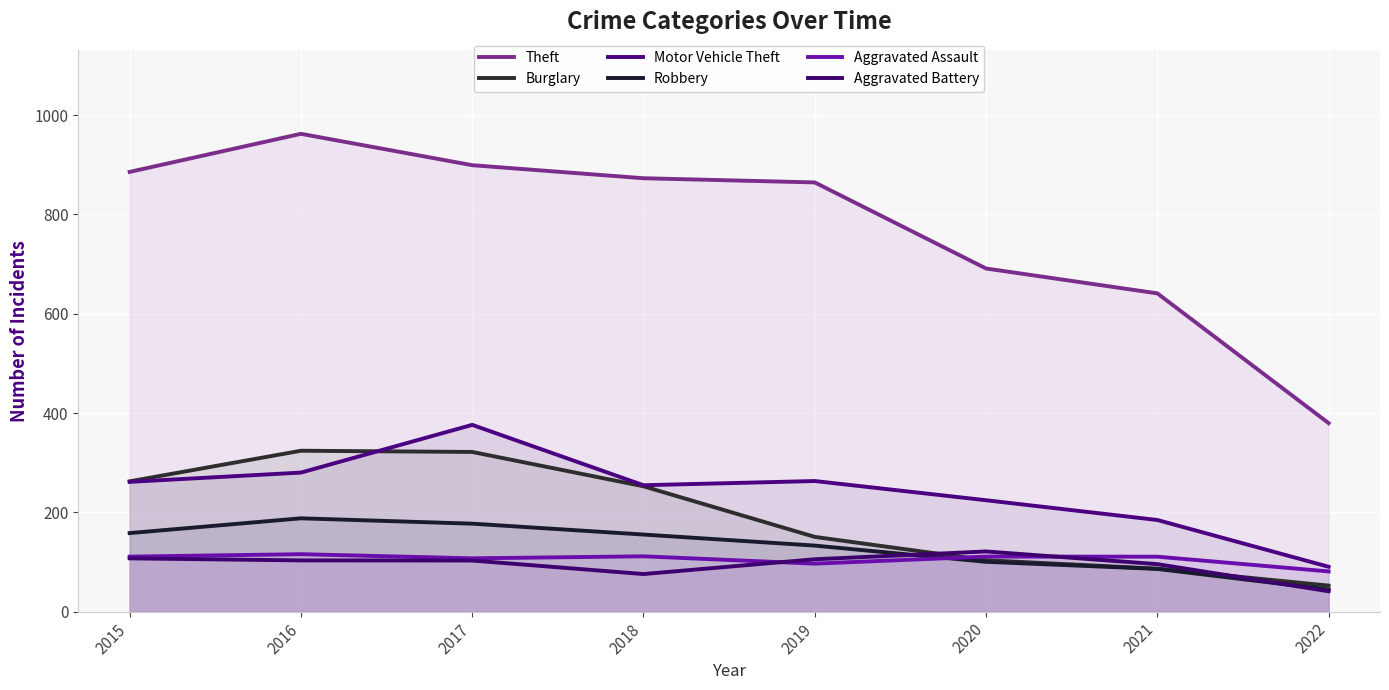

What value does the Theft series have at 2020?

691.2